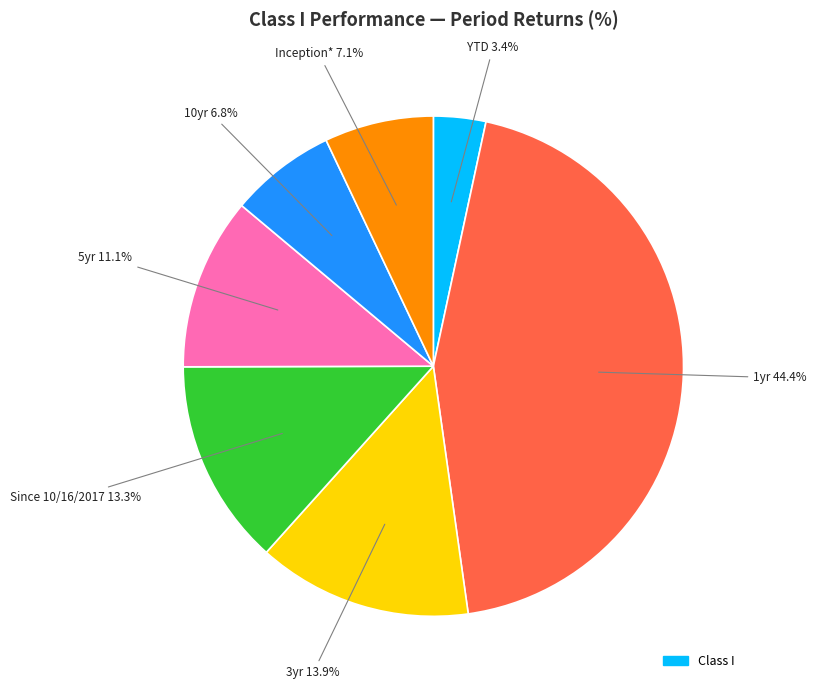

Is there a majority slice in this chart?

No